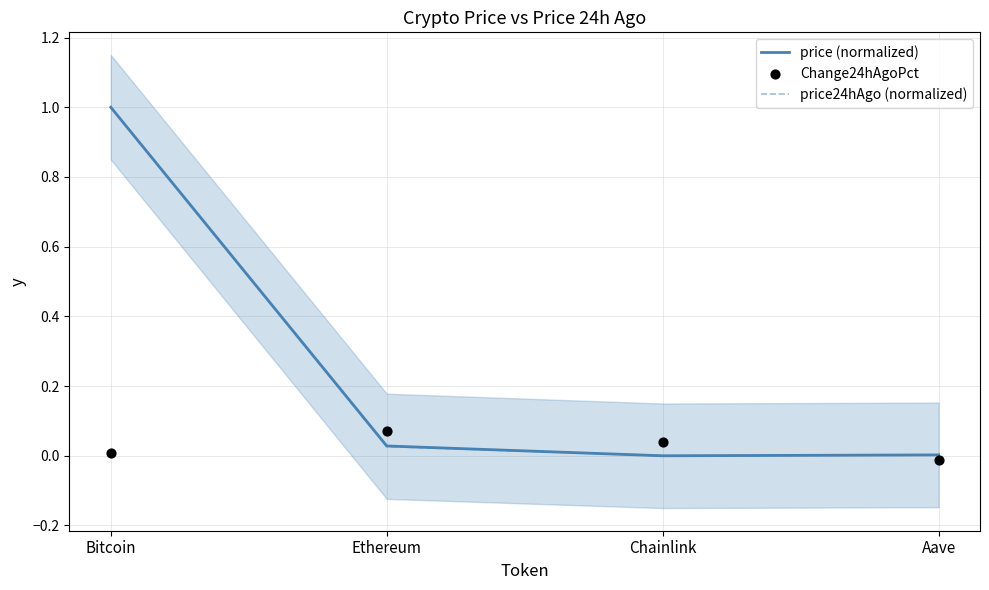

Which series contains the lowest Y value?

Change24hAgoPct